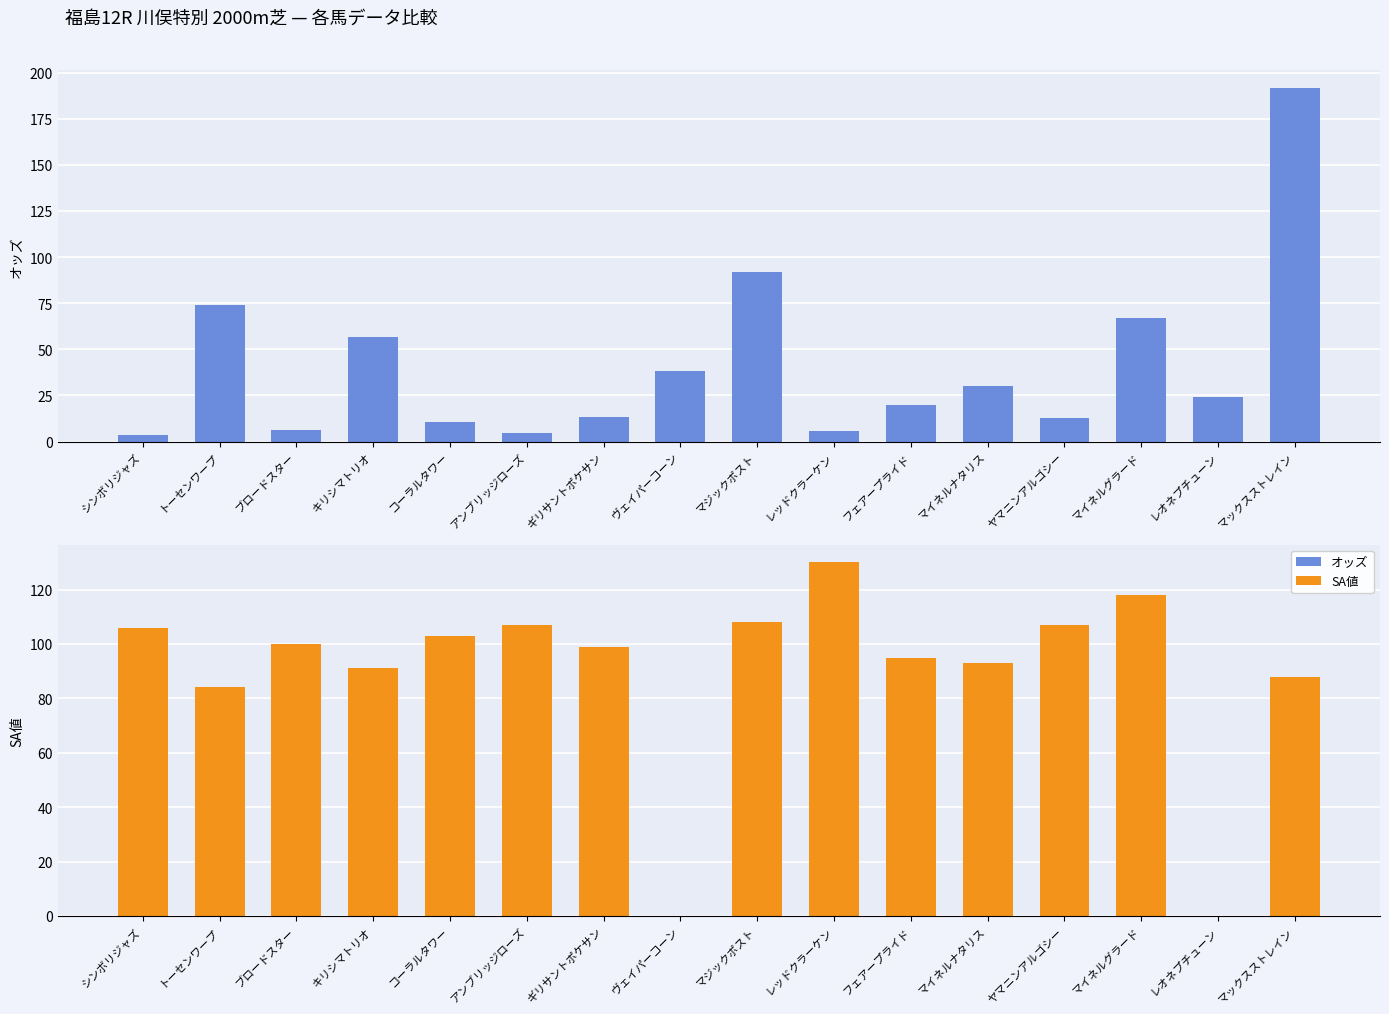

What is the sum of all SA値 values?

1429.0